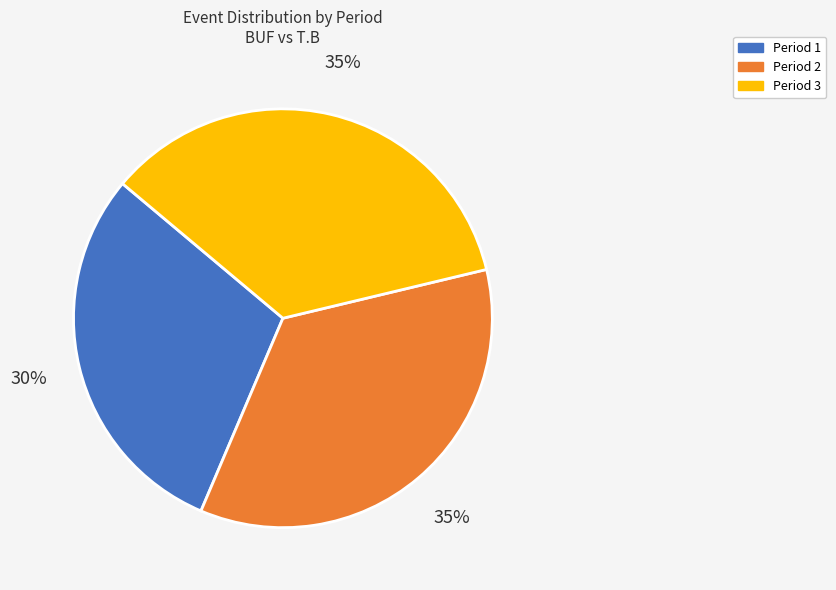

Is Period 1 the majority of the pie?

No